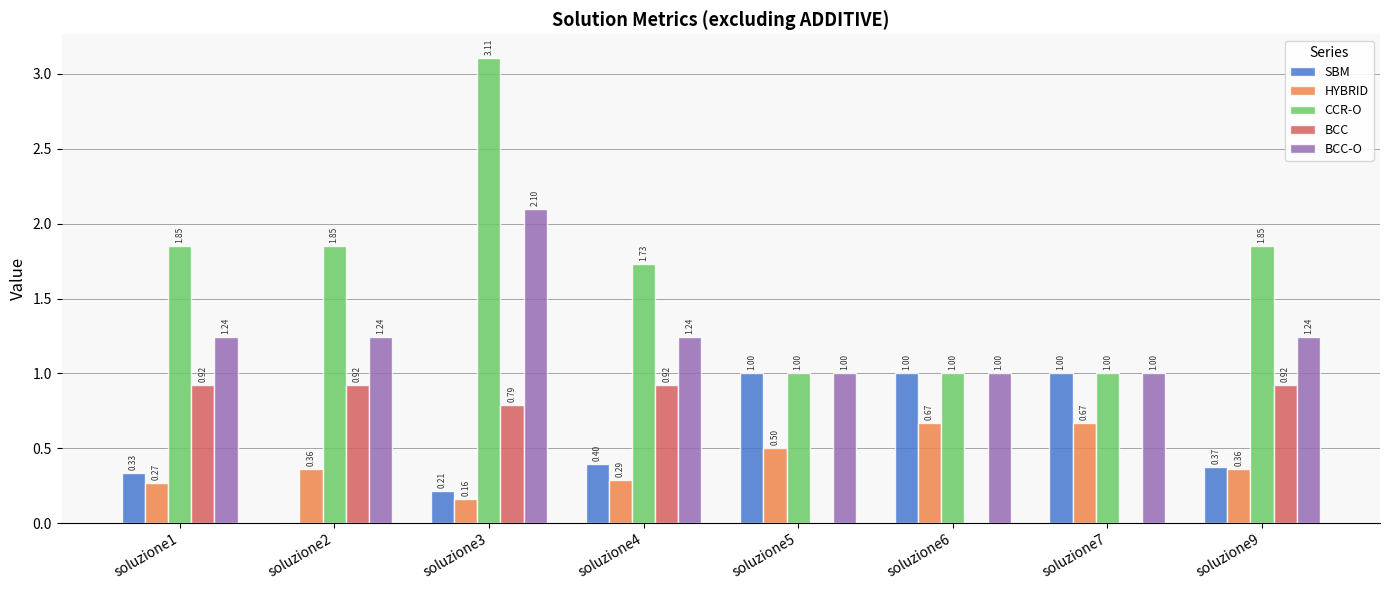

What is the sum of all CCR-O values?

13.4